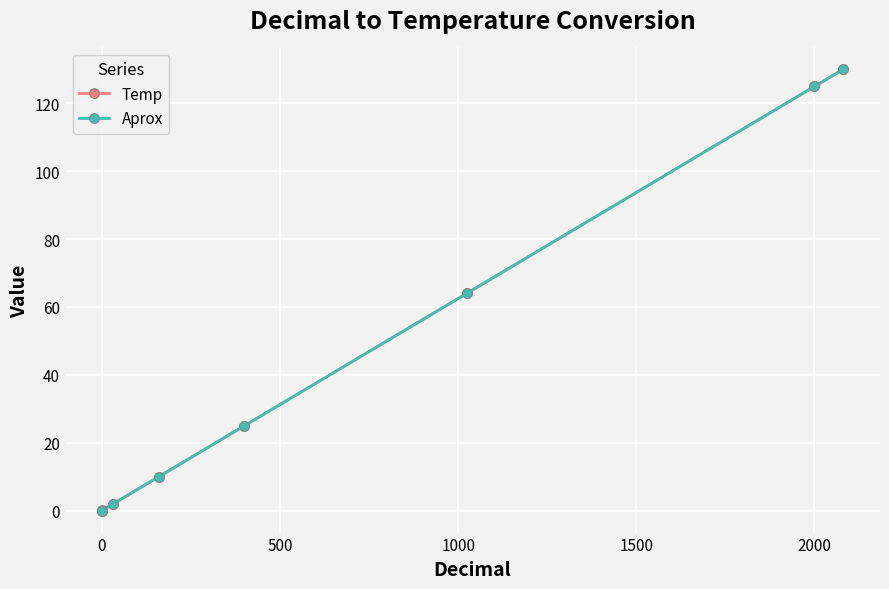

What is the total value across all series at 2000?

250.0